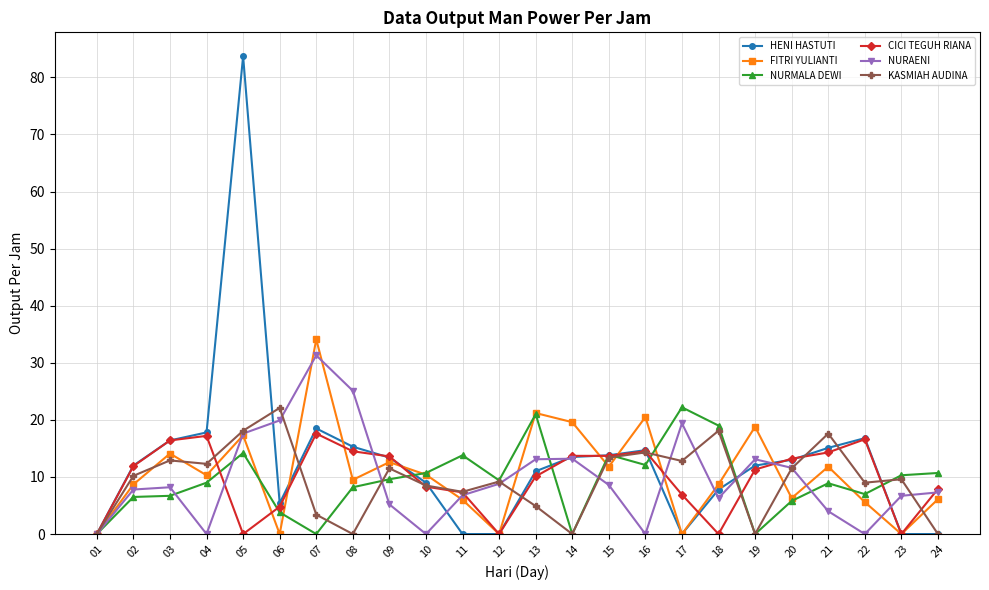

What value does the HENI HASTUTI series have at 04?

17.8